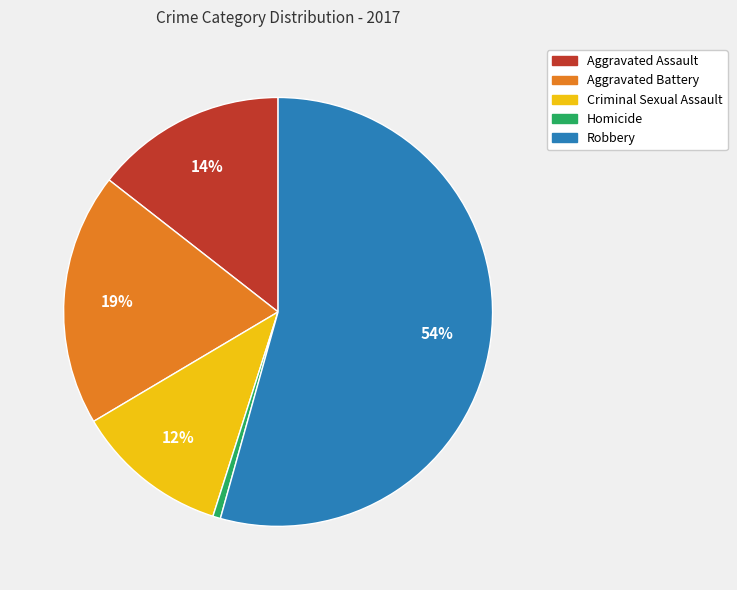

To the nearest percent, what is the combined percentage of Homicide and Aggravated Assault?

15%